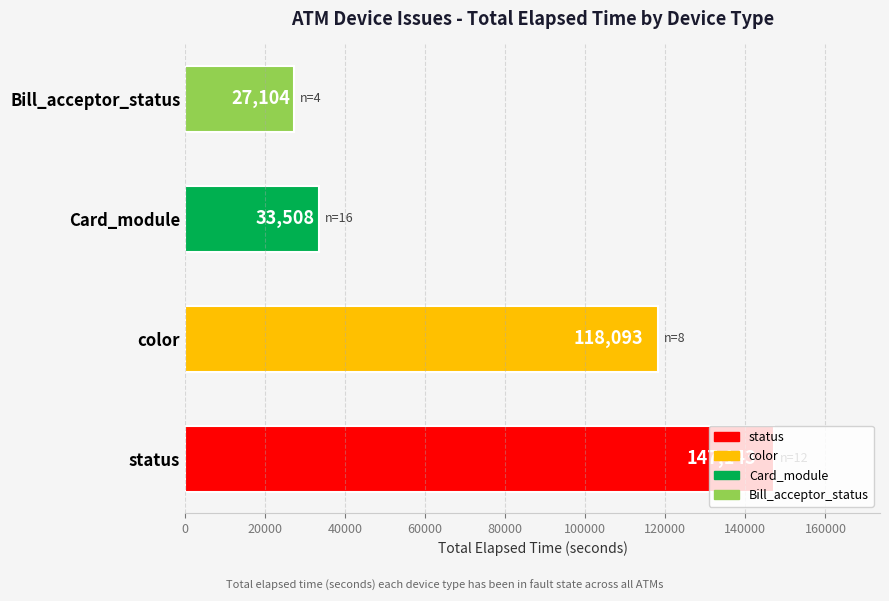

The chart shows a value of 118093 at color. True or false?

True